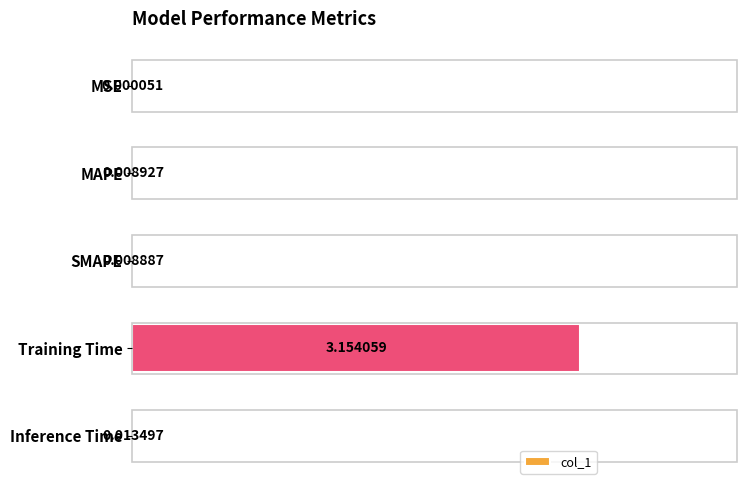

Which category has the highest value across all series?

Training Time